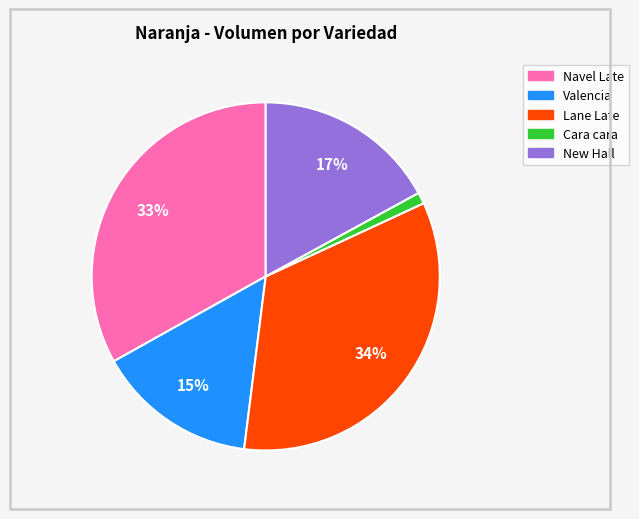

Which category has the smallest portion of the pie?

Cara cara